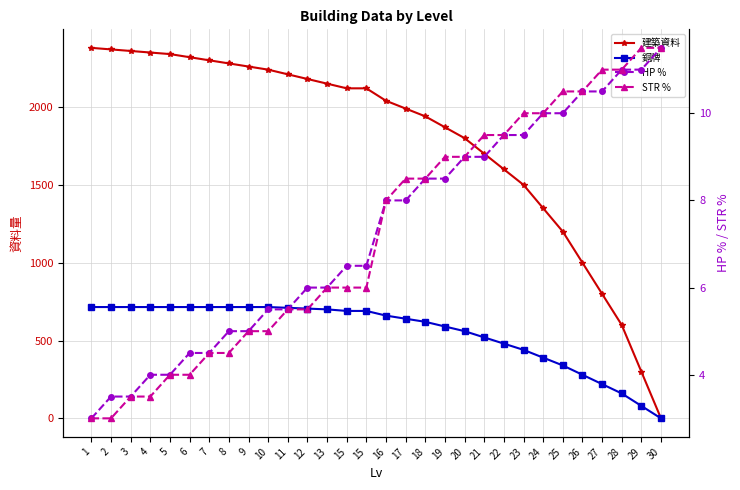

At 15, list the series in order from largest to smallest.

建築資料, 銅牌, HP %, STR %